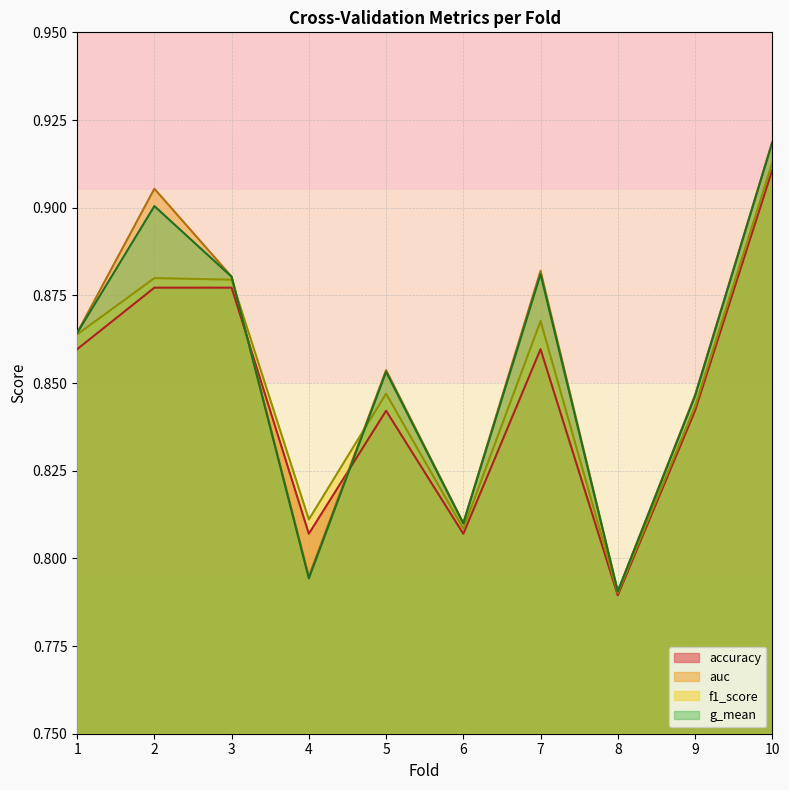

What value does the accuracy series have at 9?

0.8